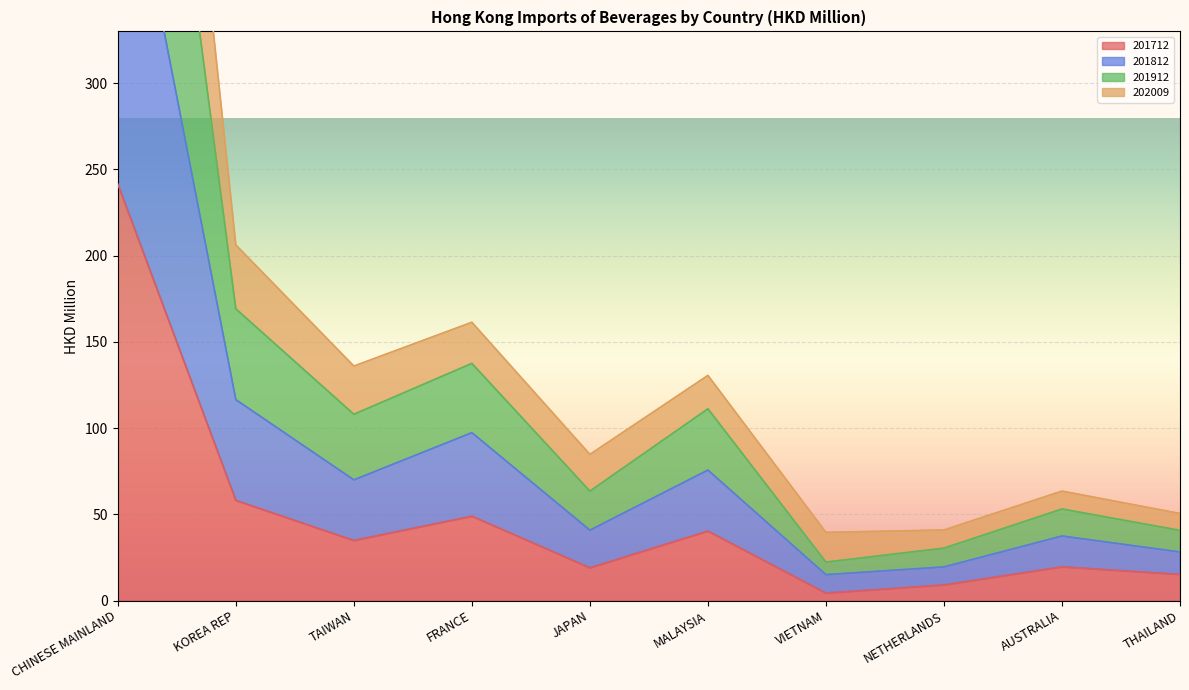

Where is the first local minimum for 201712?

TAIWAN